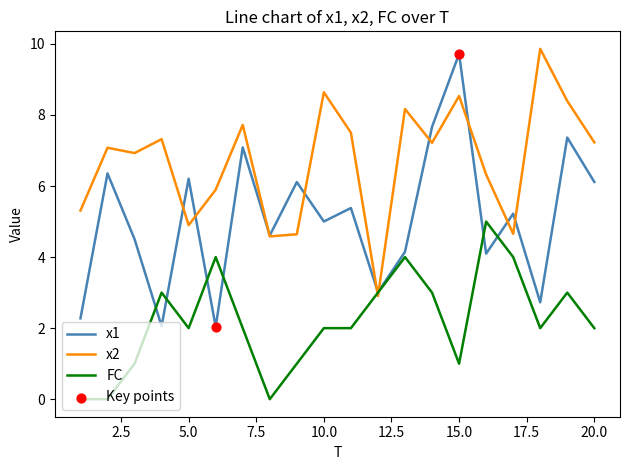

At how many categories does at least one series exceed 7?

11